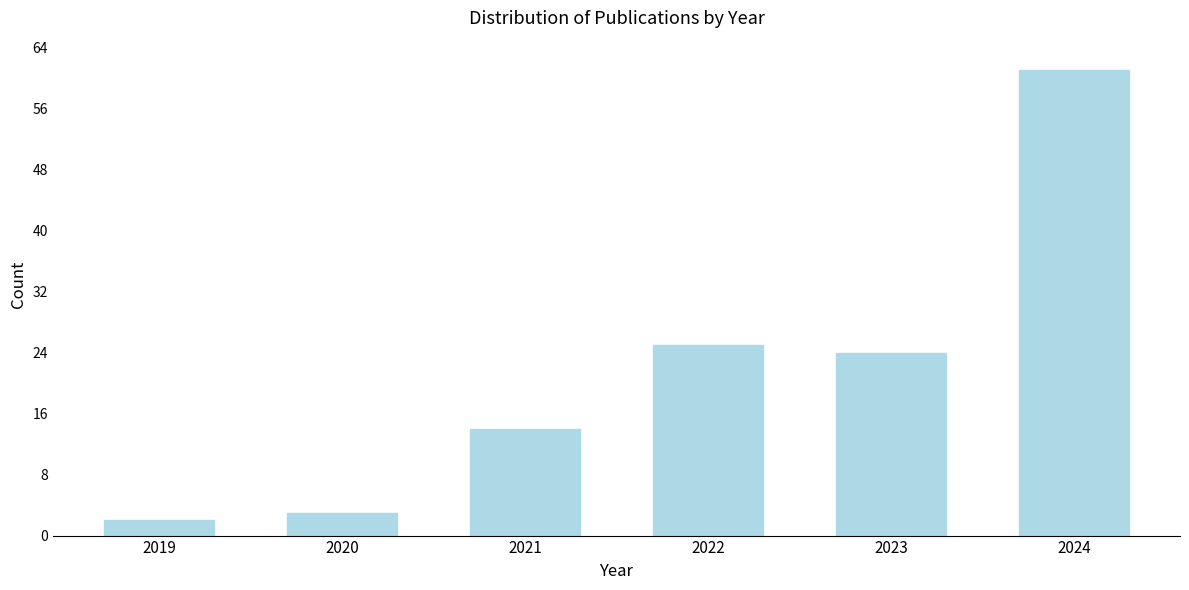

Reading left to right, what are all the values shown in this chart?

2	3	14	25	24	61